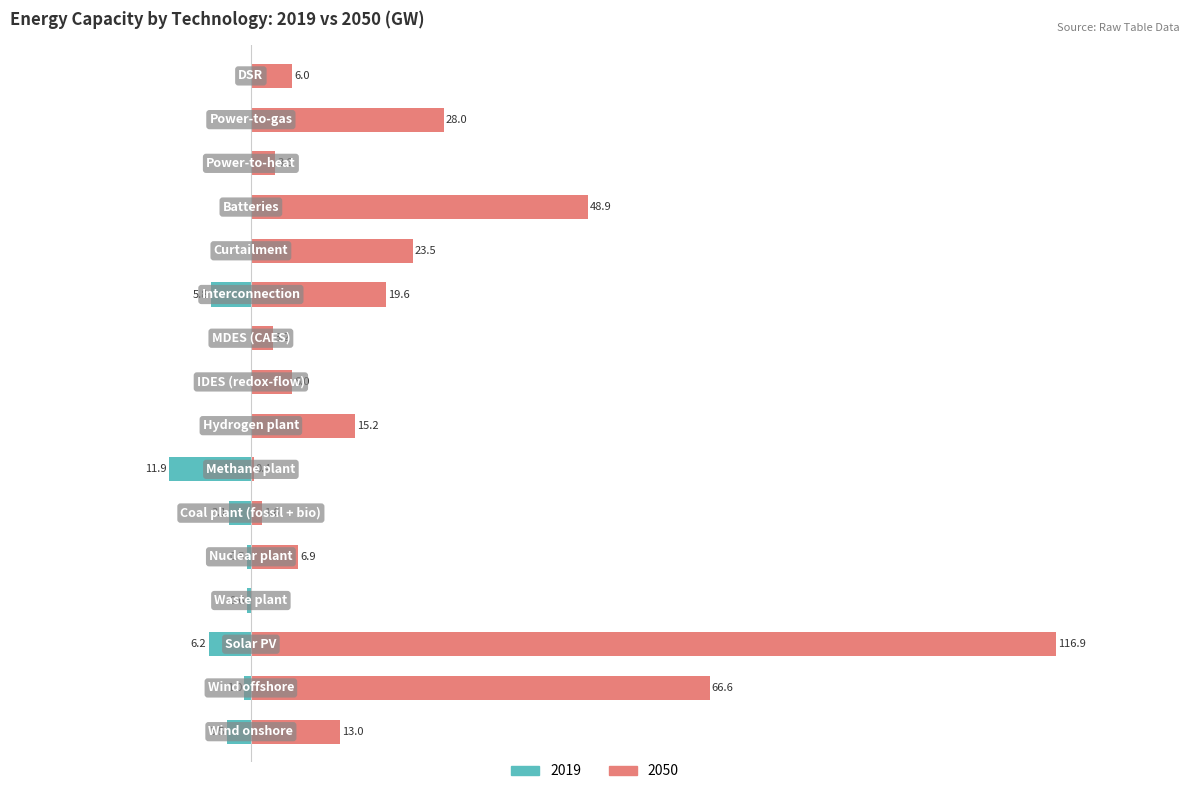

What is the difference between the maximum and second lowest values in the 2019 series?

6.2